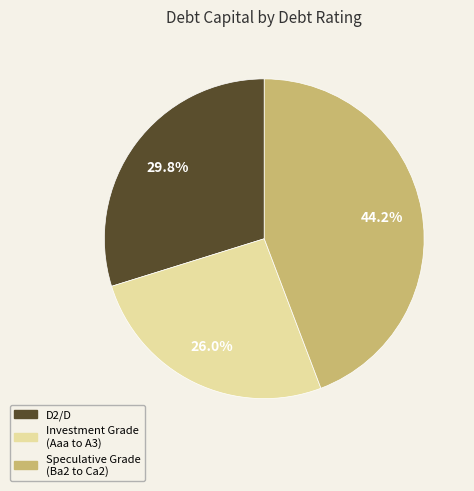

Is there any slice that represents more than half of the pie?

No